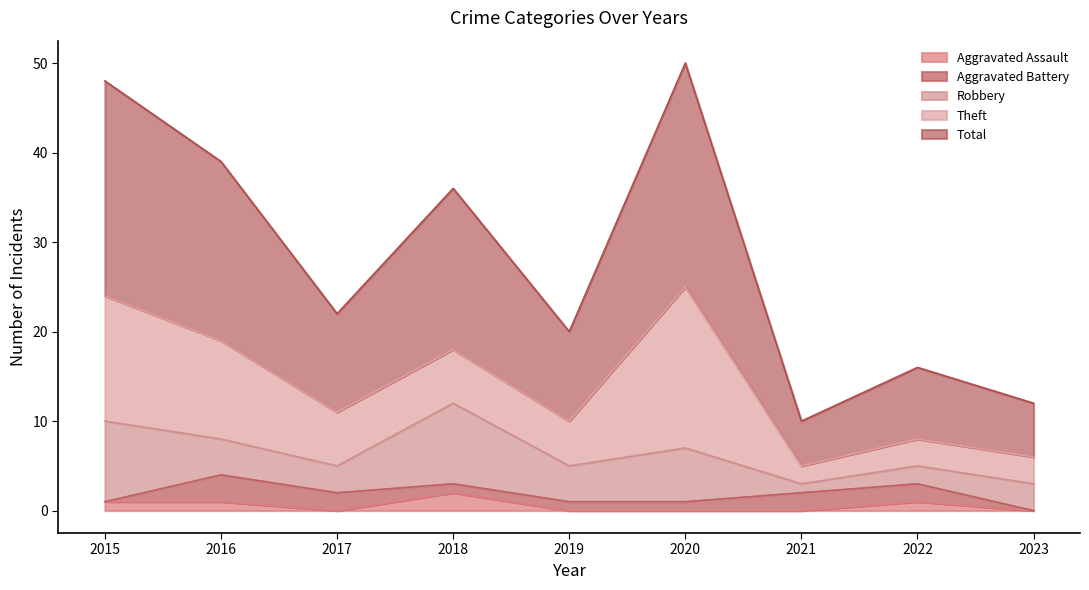

At which label does Theft reach its minimum?

2021